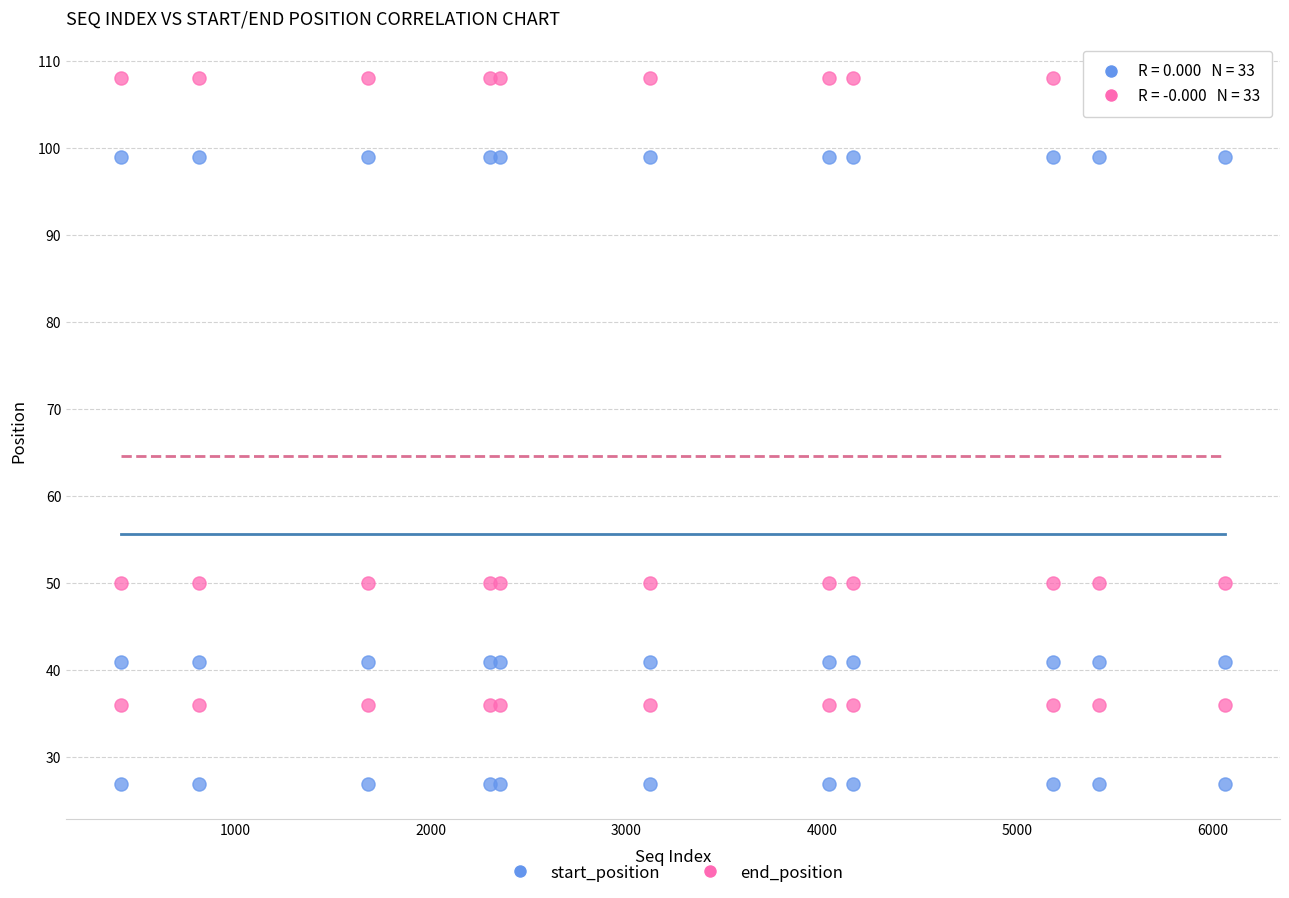

What is the X range (max minus min) for the scatter plot?

5644